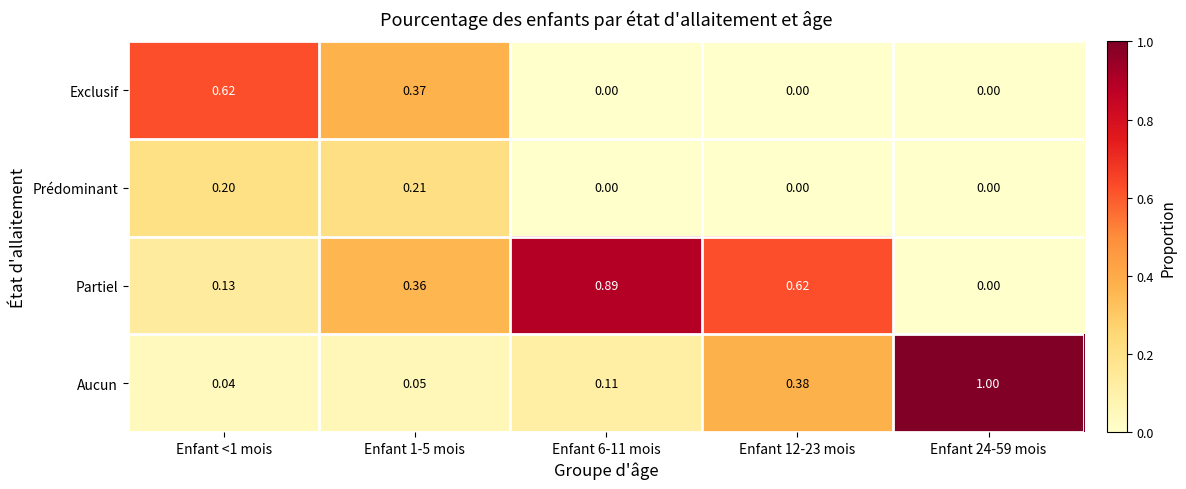

What is the total value across all series at Enfant 6-11 mois?

1.0